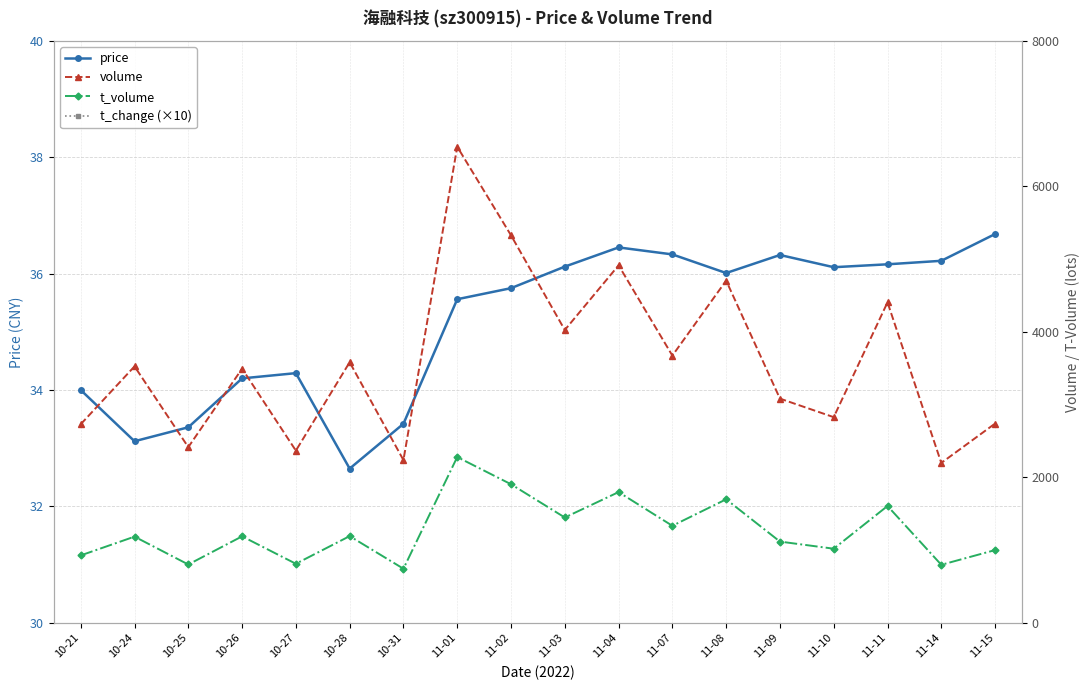

What is the average value of the t_change (×10) series?

14.5